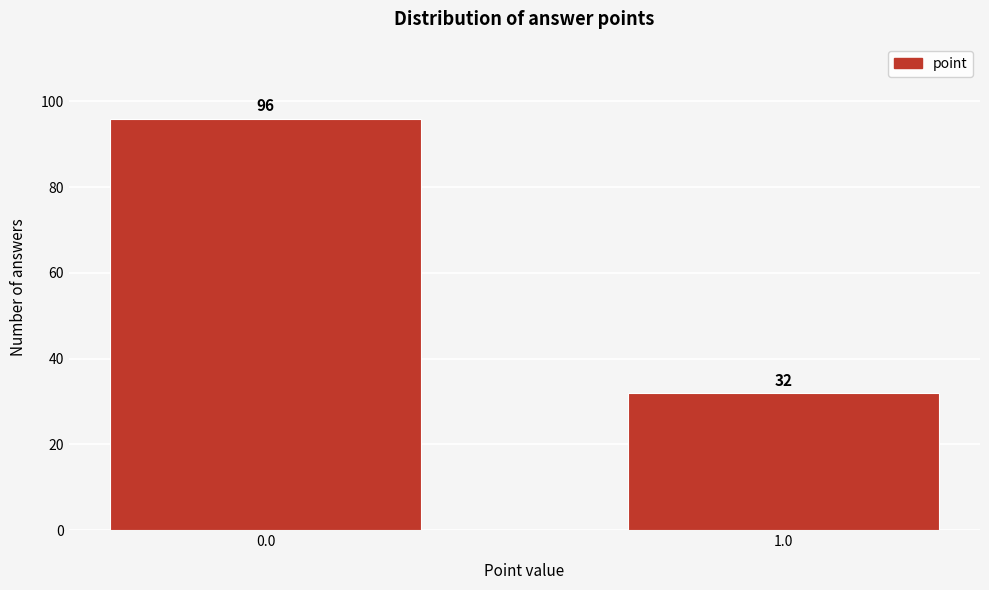

Reading right to left, what are all the values shown in this chart?

32	96